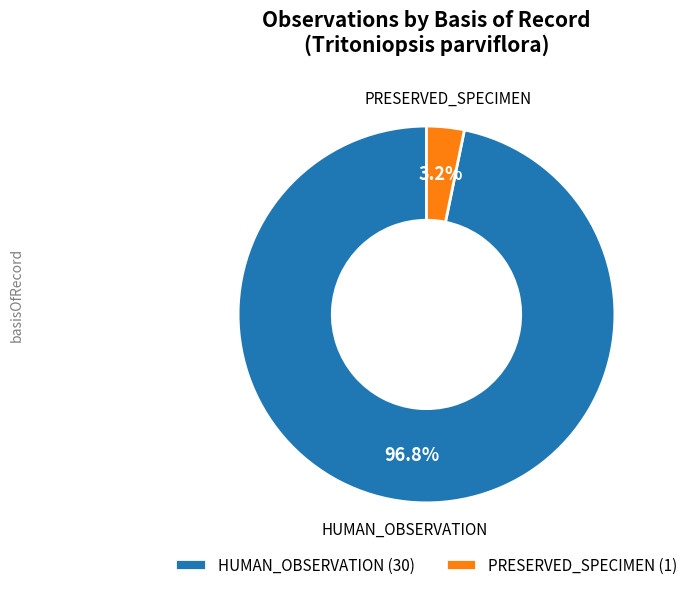

What percentage is NOT represented by HUMAN_OBSERVATION?

3.2%